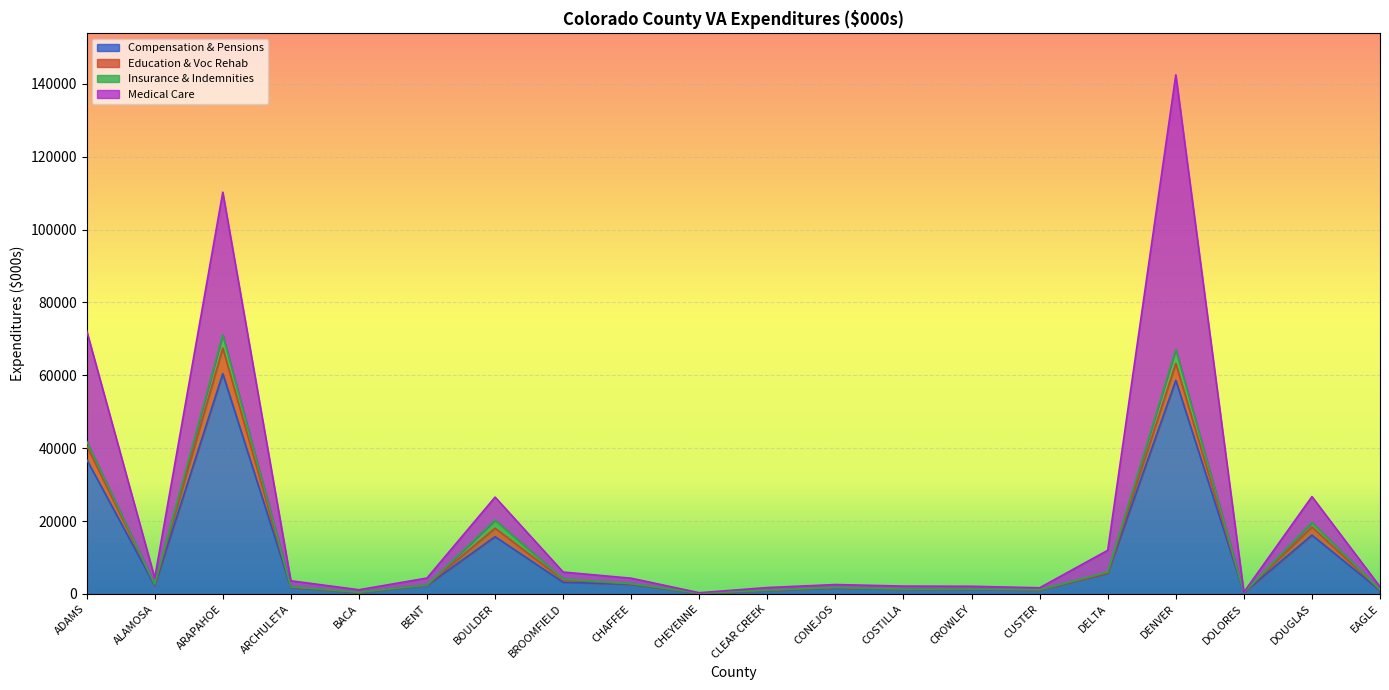

True or false: Compensation & Pensions and Medical Care intersect in this chart.

True